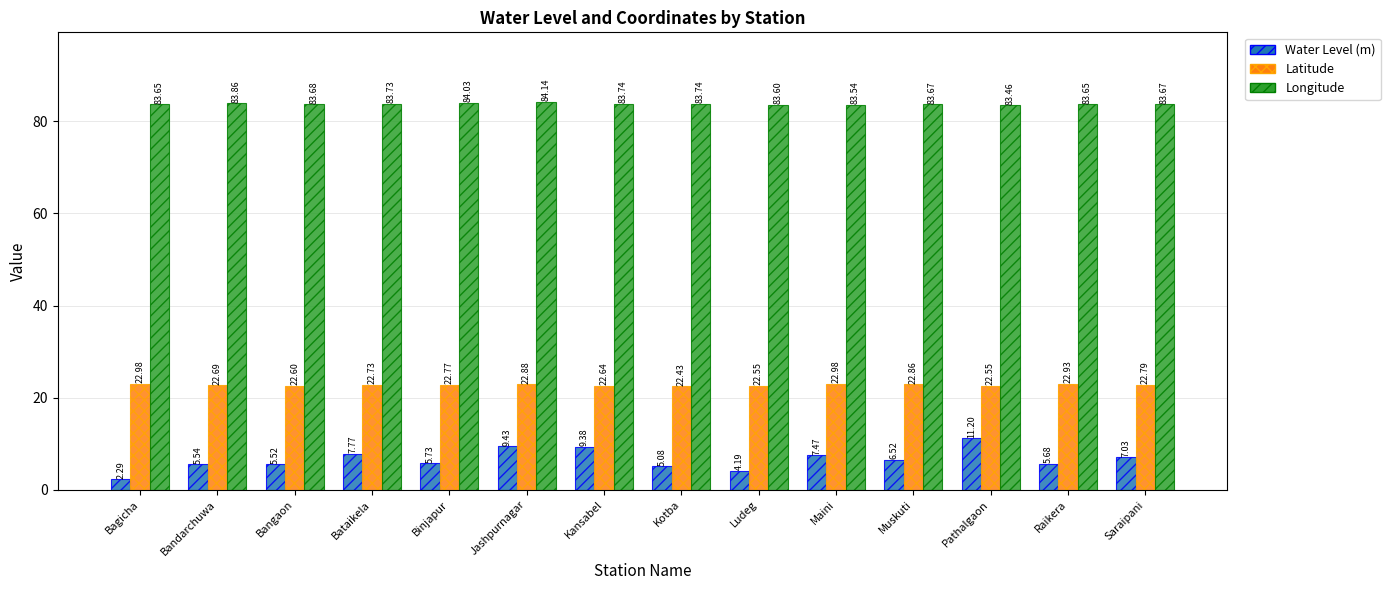

Which series changed the most between Bagicha and Ludeg?

Water Level (m)